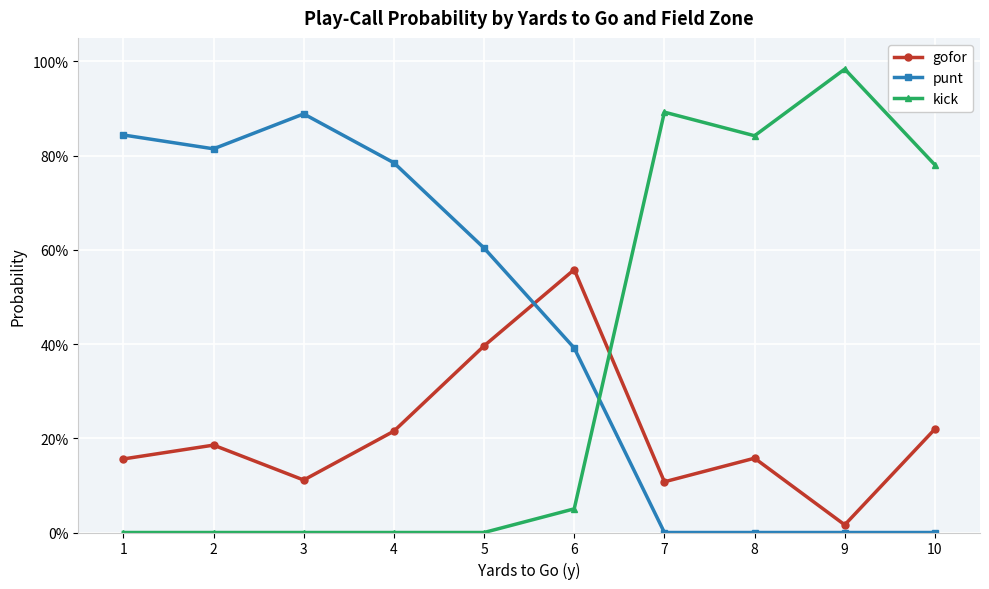

What are all the series names shown in the legend?

gofor, punt, kick